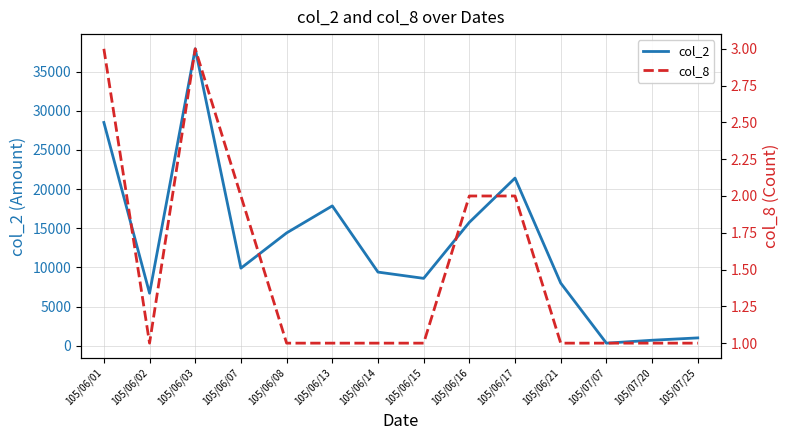

Reading left to right, transcribe all the data shown in this chart.

col_2: 28500	6700	37900	9900	14400	17850	9400	8600	15750	21400	8000	330	700	1000
col_8: 3	1	3	2	1	1	1	1	2	2	1	1	1	1